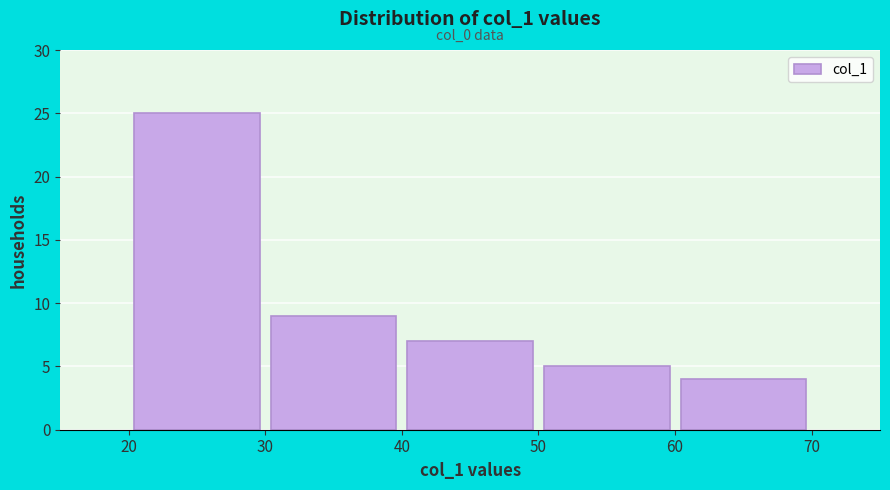

Over which range of the x-axis is the bar tallest?

20 to 30